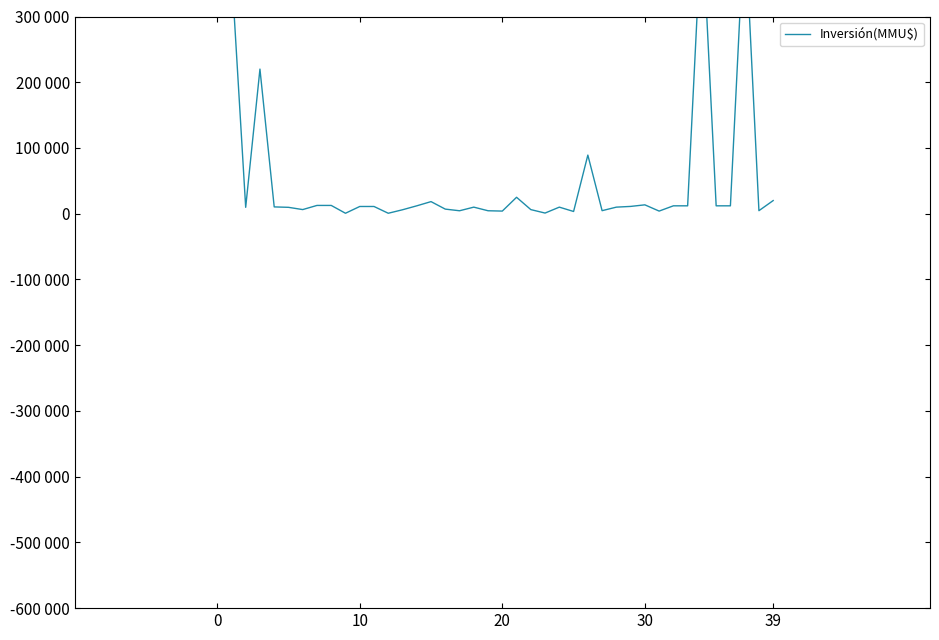

What is the sum of all values?

2265743